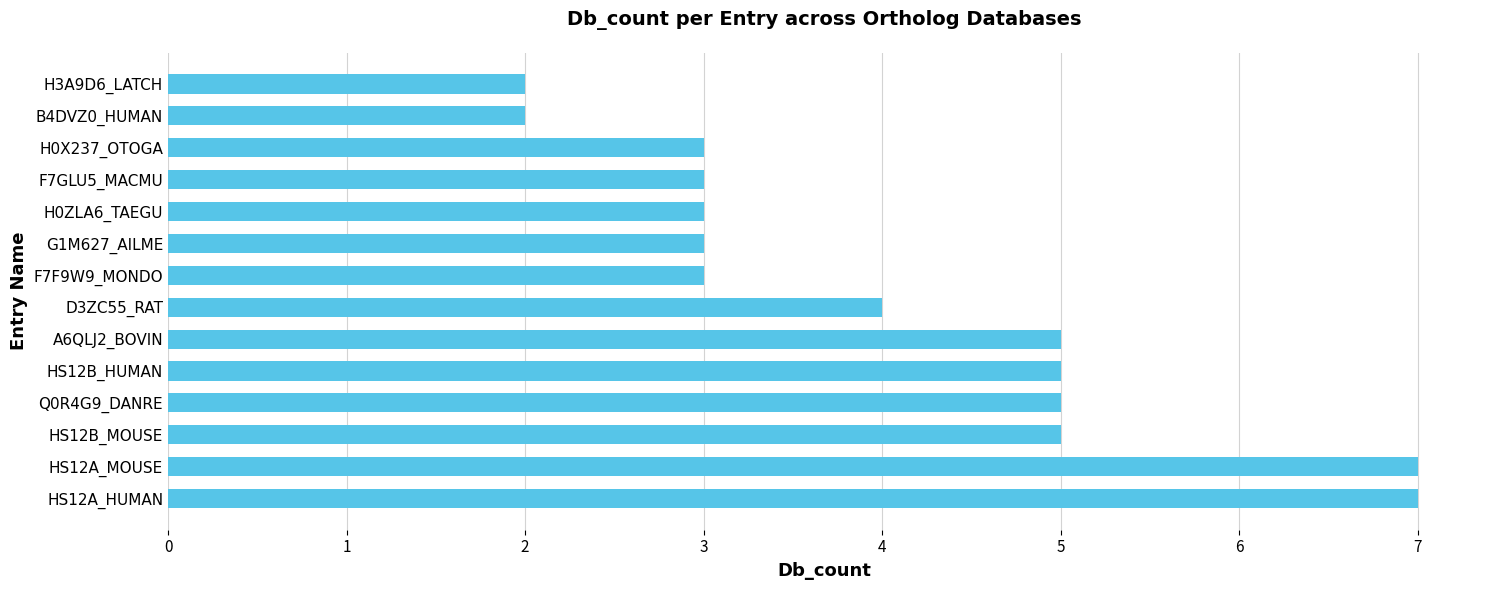

What is the greatest value displayed?

7